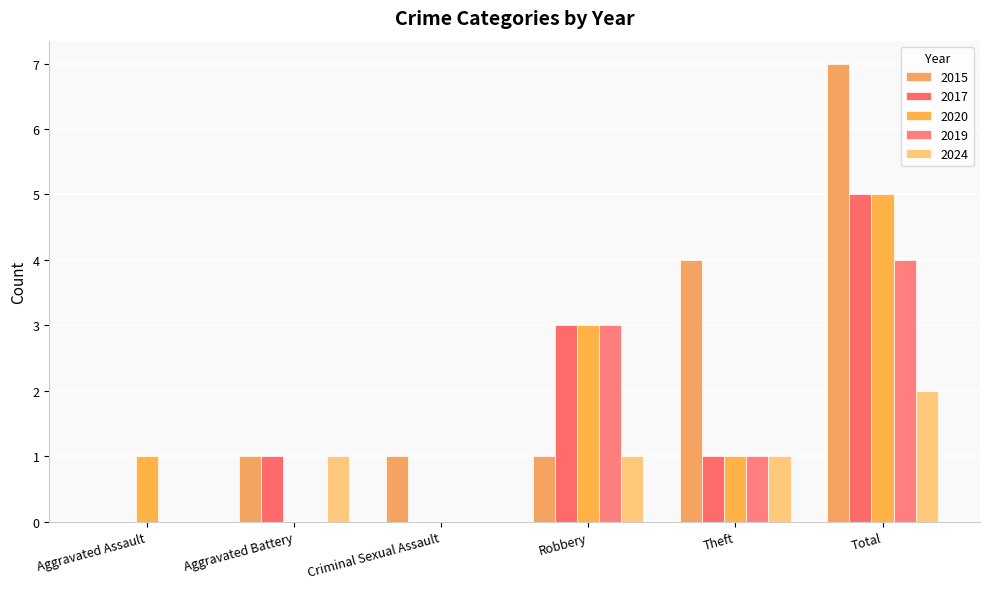

Which series has the widest spread of values?

2015